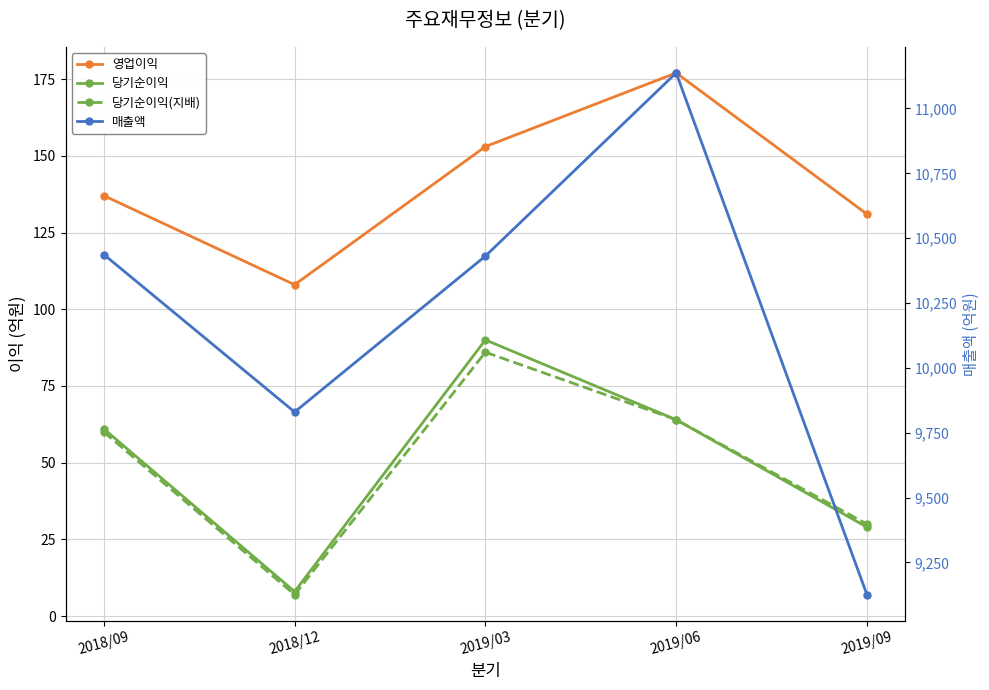

Does the chart have visible grid lines?

Yes